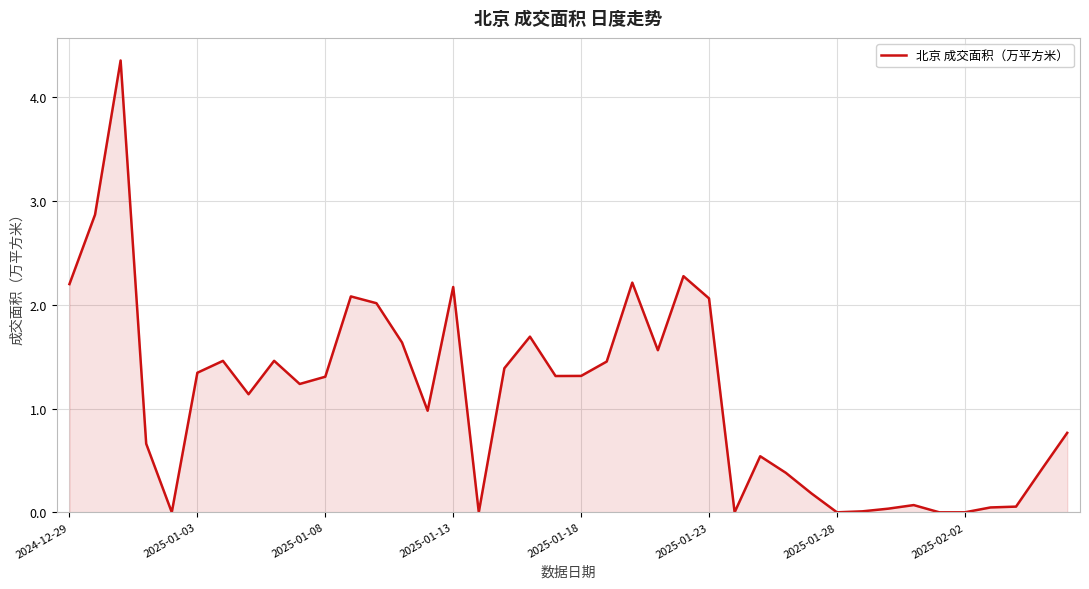

What is the difference between the maximum and minimum values?

4.4